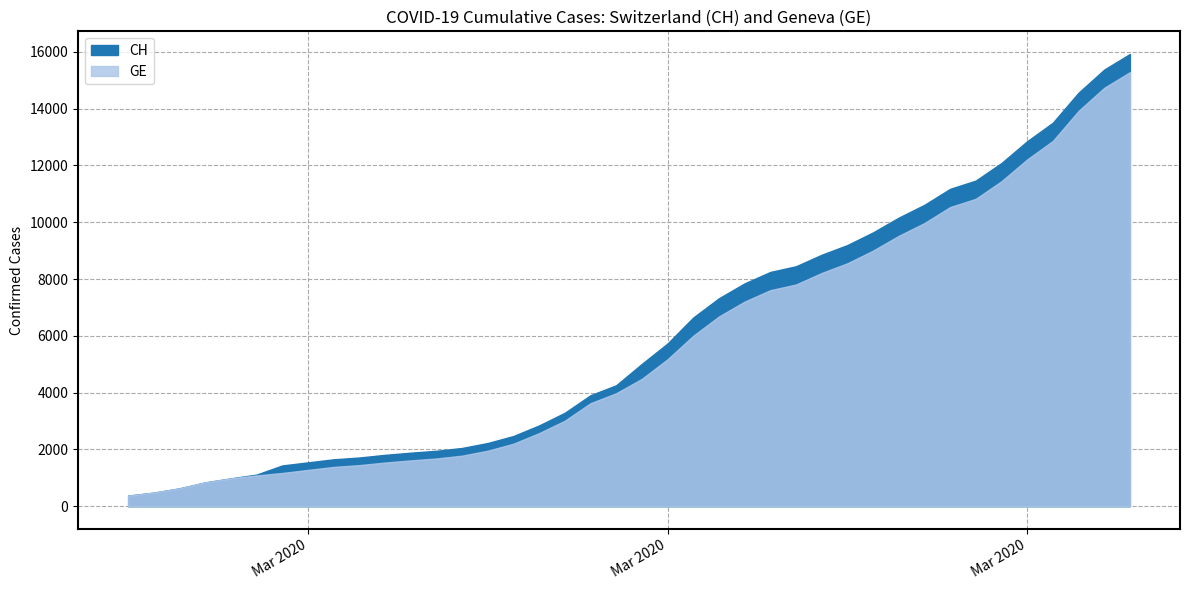

What is the spread (max minus min) of values at 2020-04-03?

642